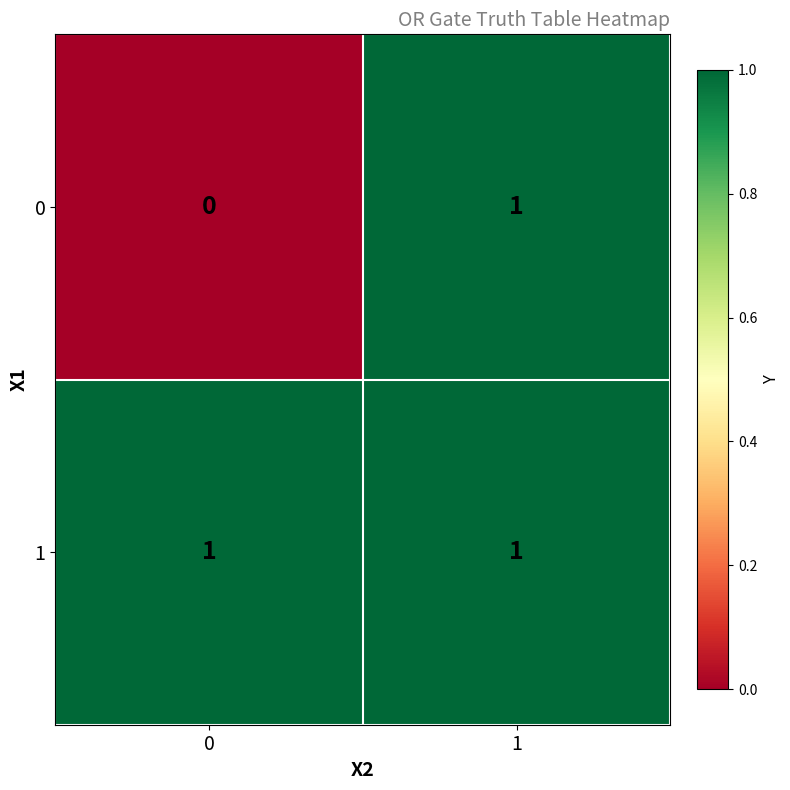

Which series has the largest total across all categories?

1